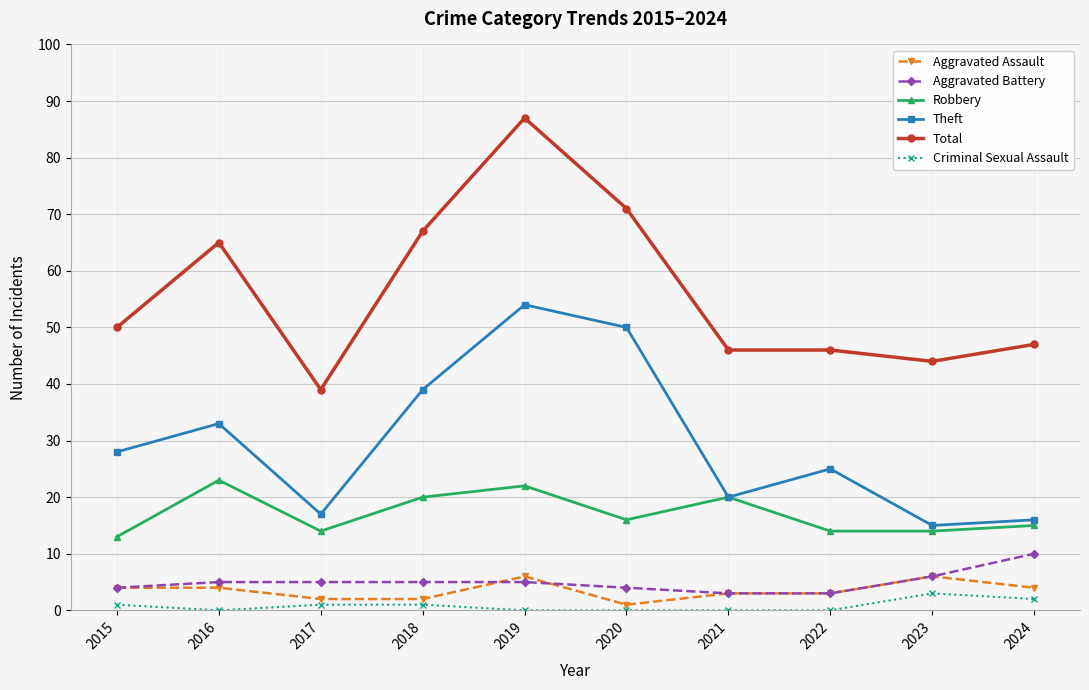

Where is the first local minimum for Robbery?

2017